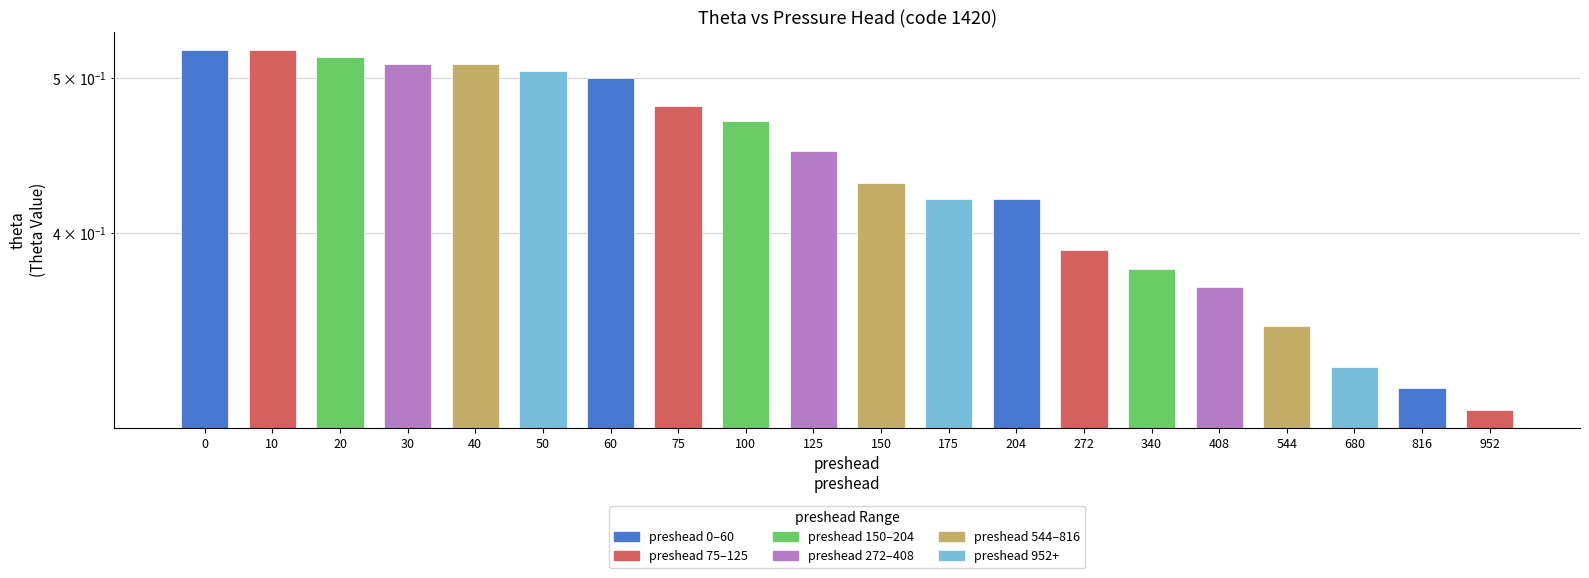

Which label corresponds to the smallest value in the chart?

952